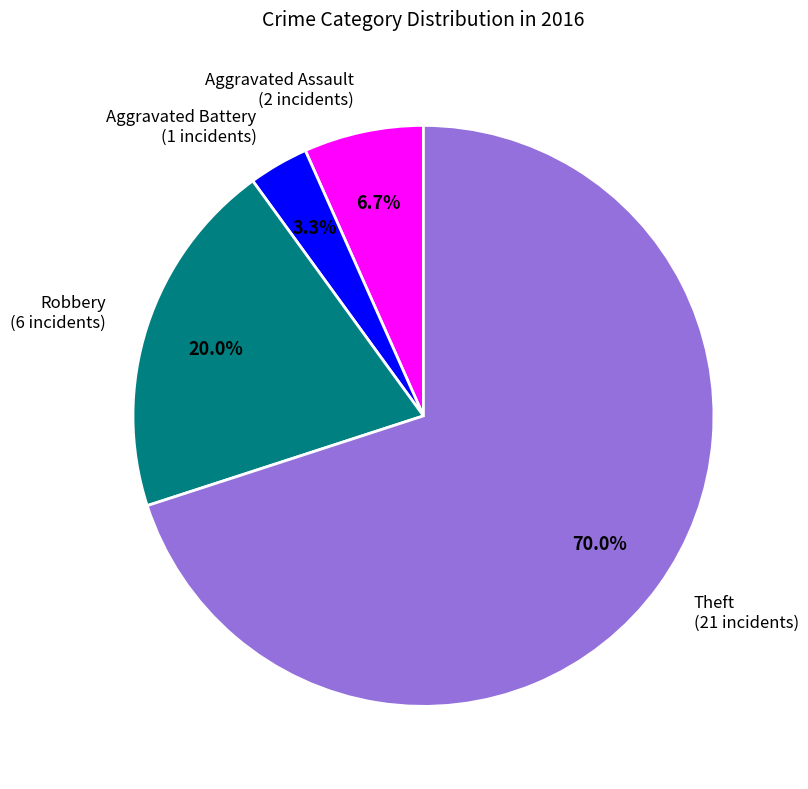

Rank the categories by value from lowest to highest.

Aggravated Battery, Aggravated Assault, Robbery, Theft